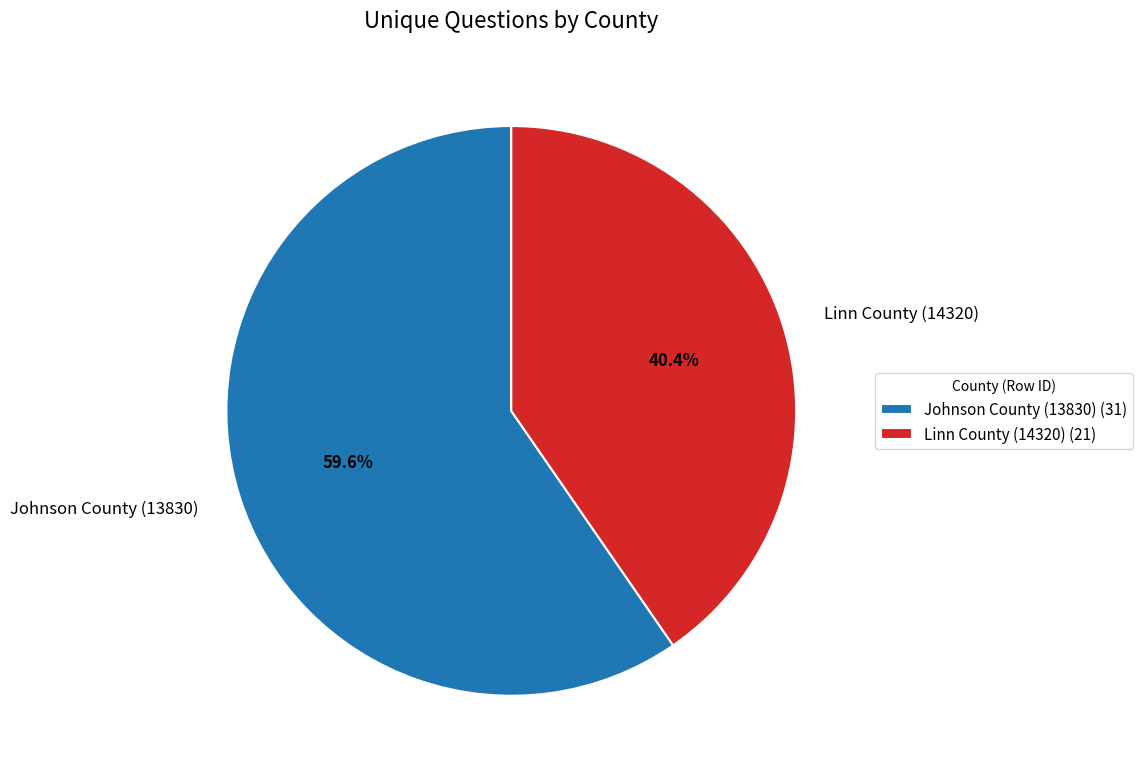

To the nearest percent, what percentage of the pie is Linn County (14320)?

40%